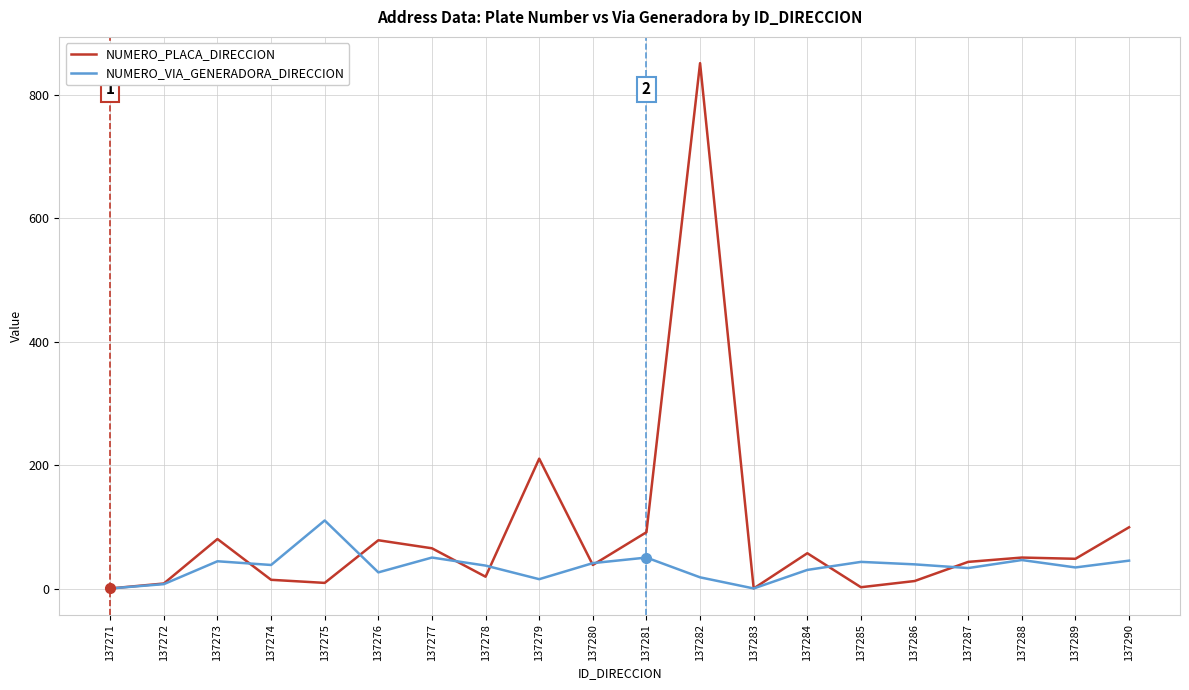

Where does the NUMERO_VIA_GENERADORA_DIRECCION series first go above 39?

137273